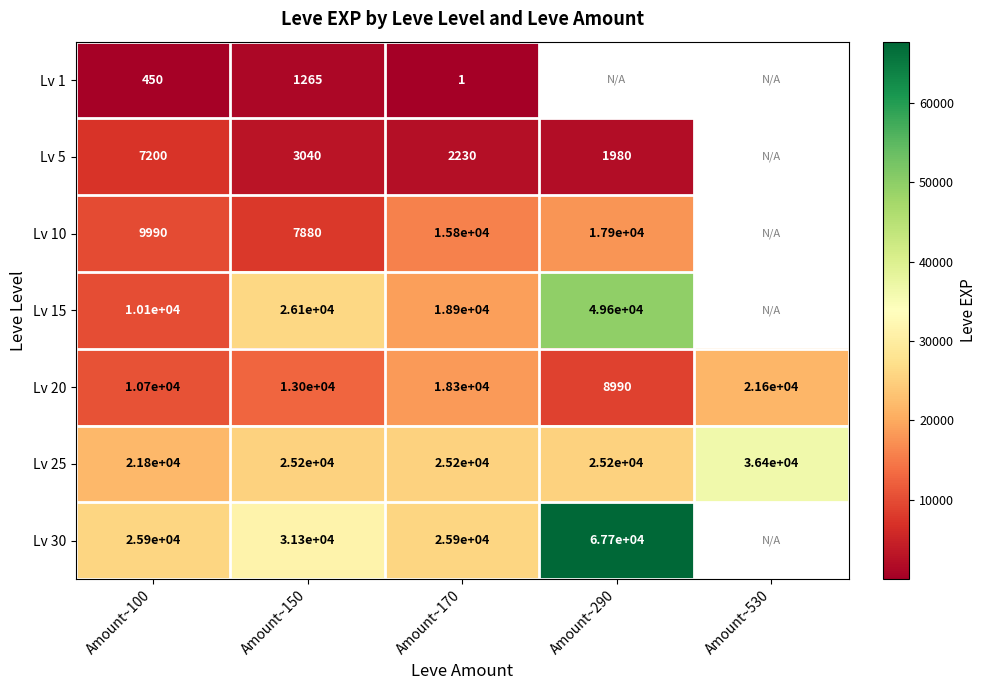

What is the greatest value displayed?

67730.0